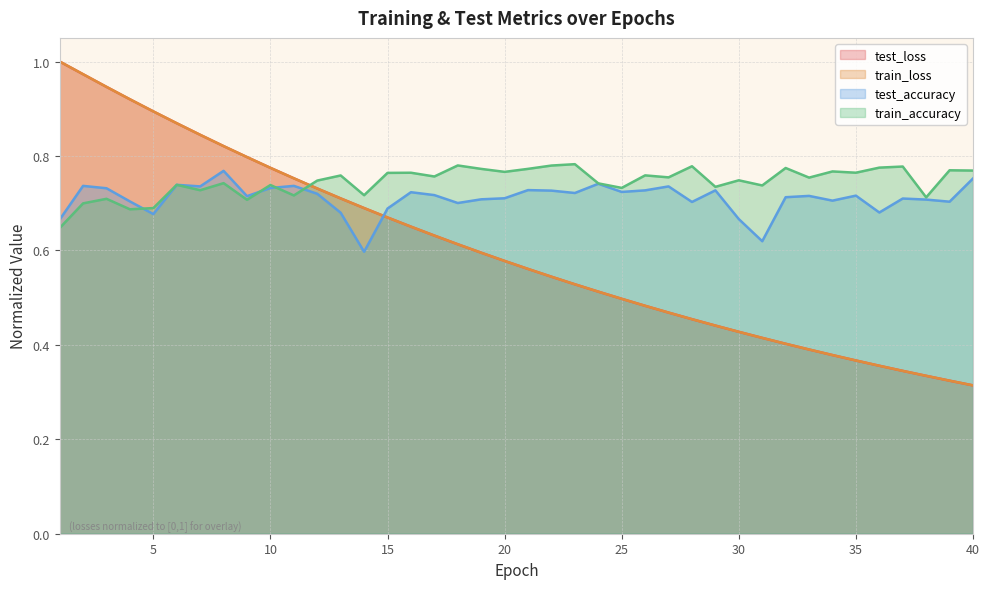

The test_loss series shows 0.9 at 6. True or false?

True